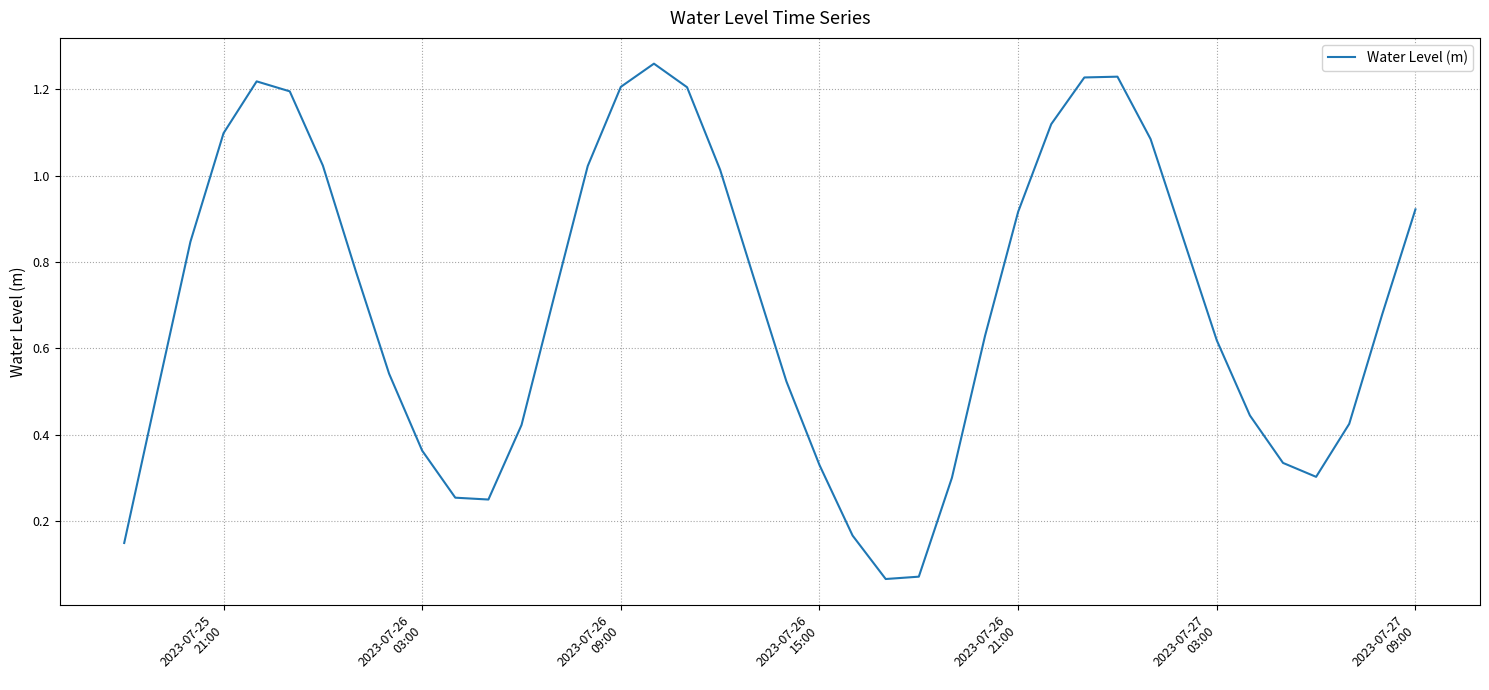

How many lines are shown in the chart?

1